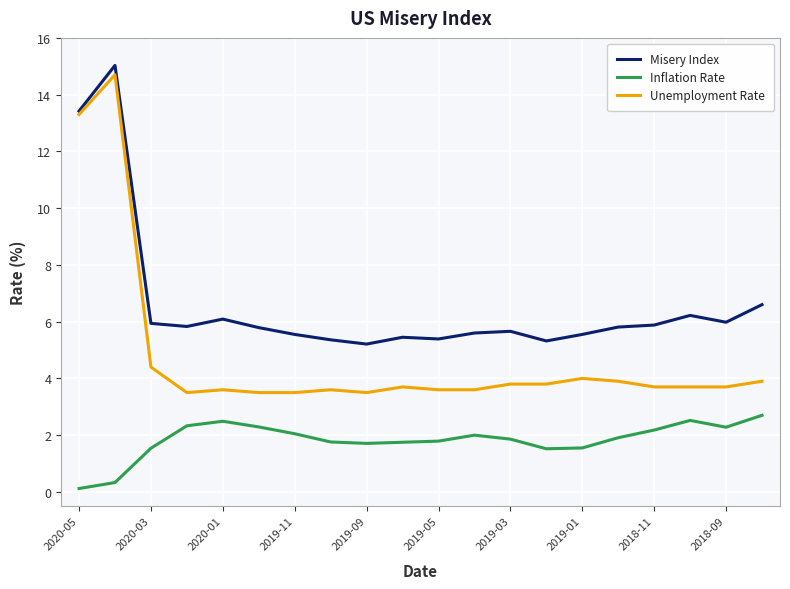

Which series has the largest range (max minus min)?

Unemployment Rate